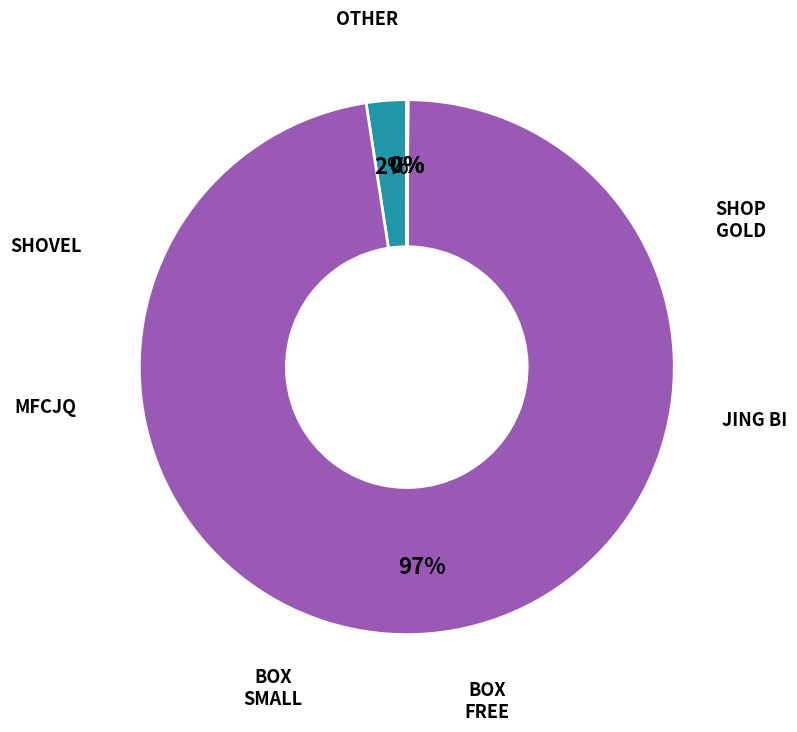

Does any single category account for the majority?

Yes